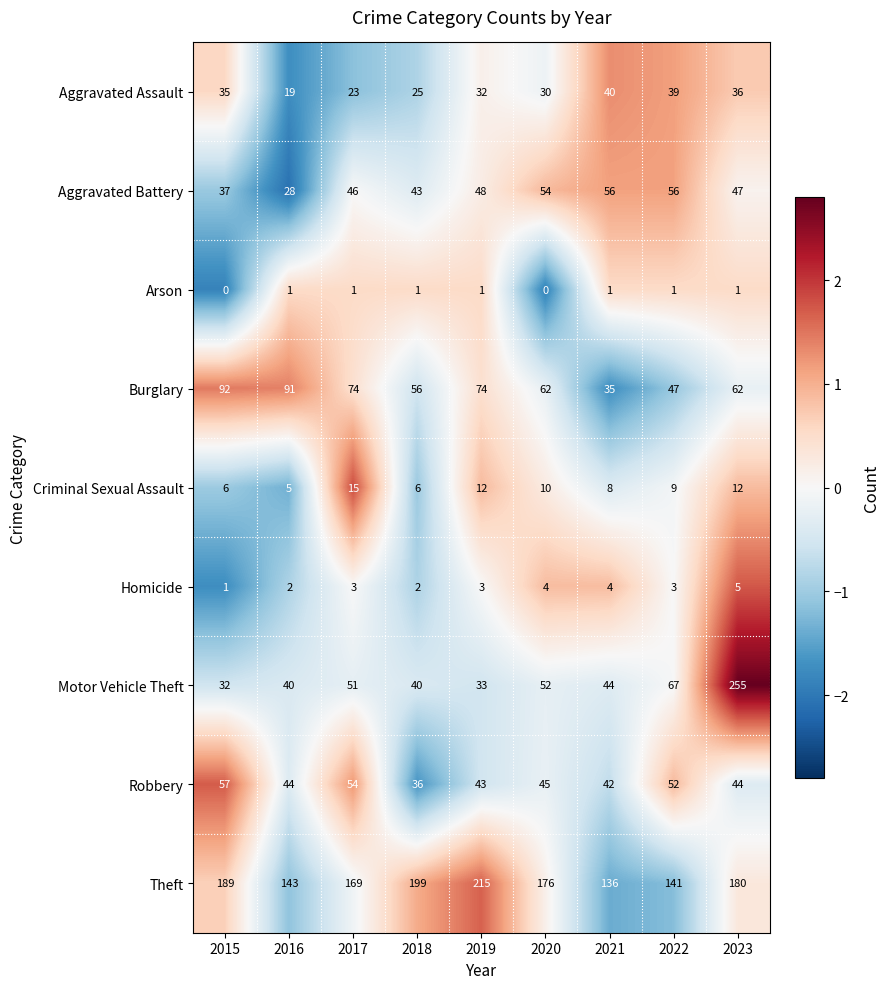

Between 2016 and 2017, which series saw the biggest shift?

Theft